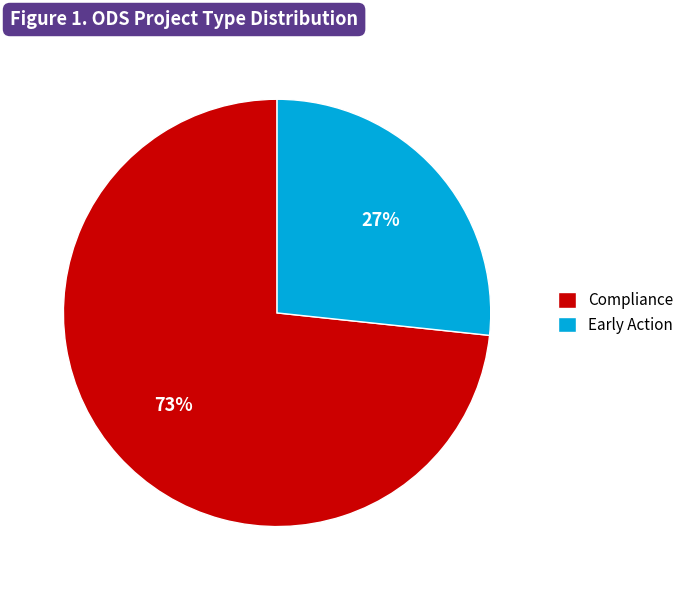

What is the largest slice in the pie chart?

Compliance